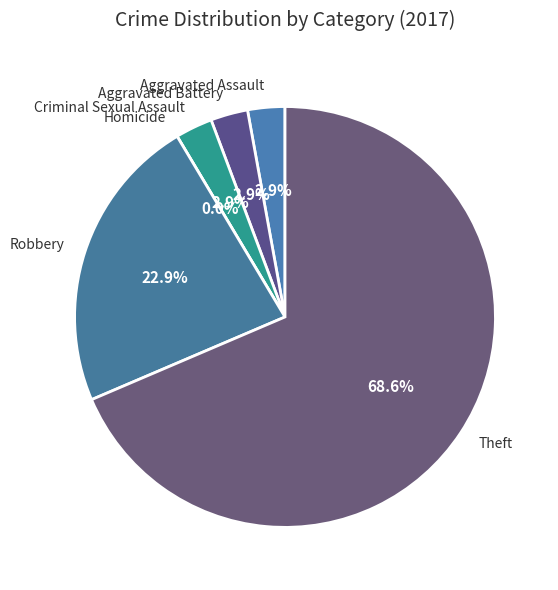

True or false: Aggravated Battery accounts for 3% of the total.

True